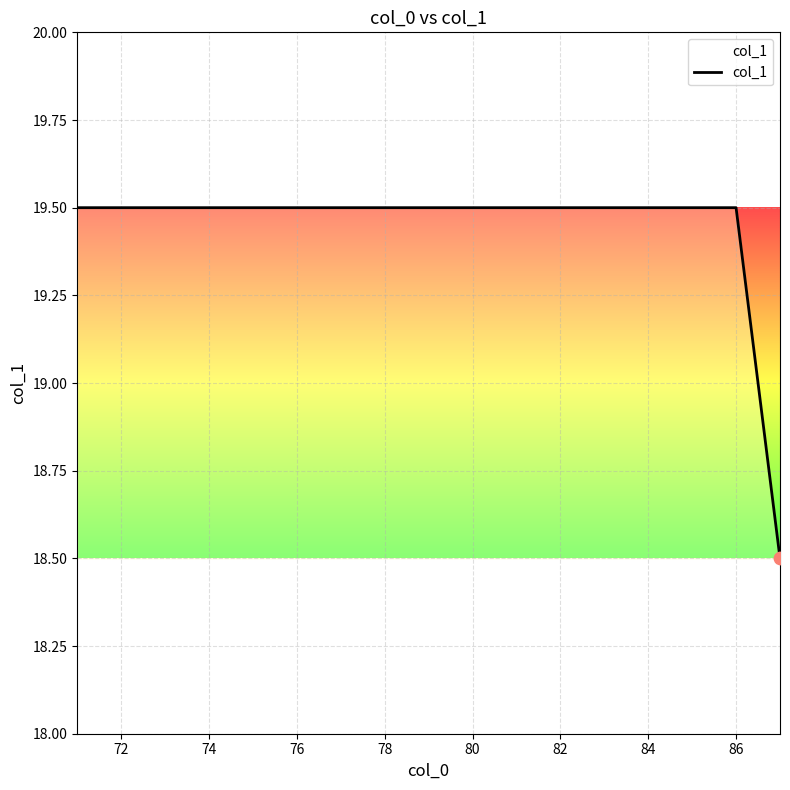

What is the minimum value shown in the chart?

18.5